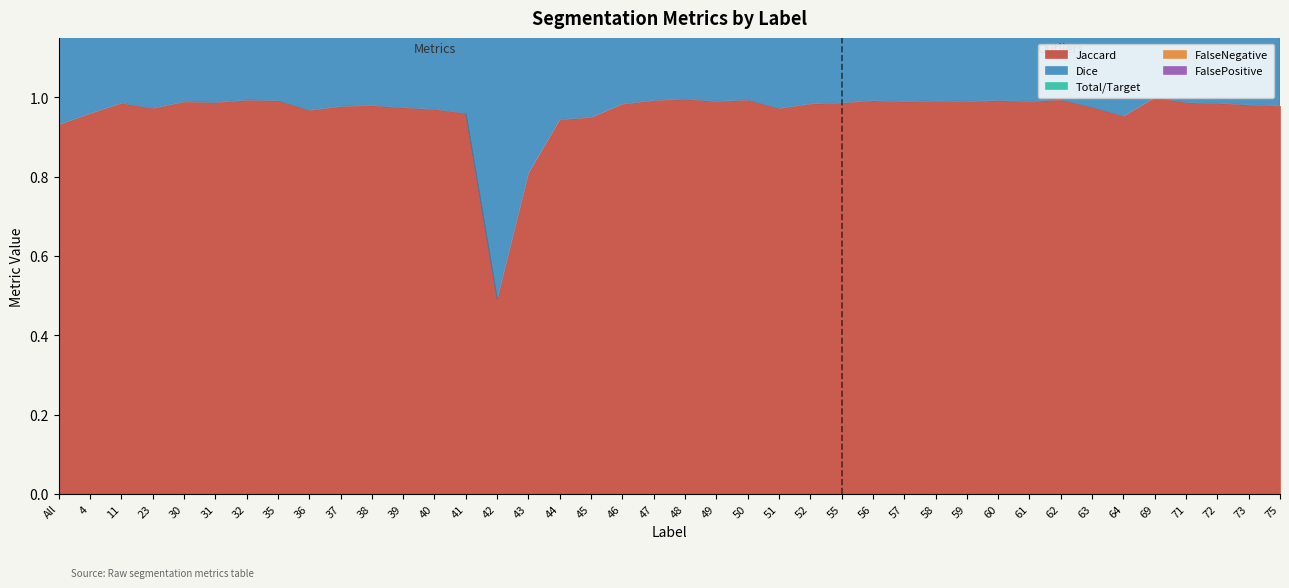

Count the number of categories in the chart.

40